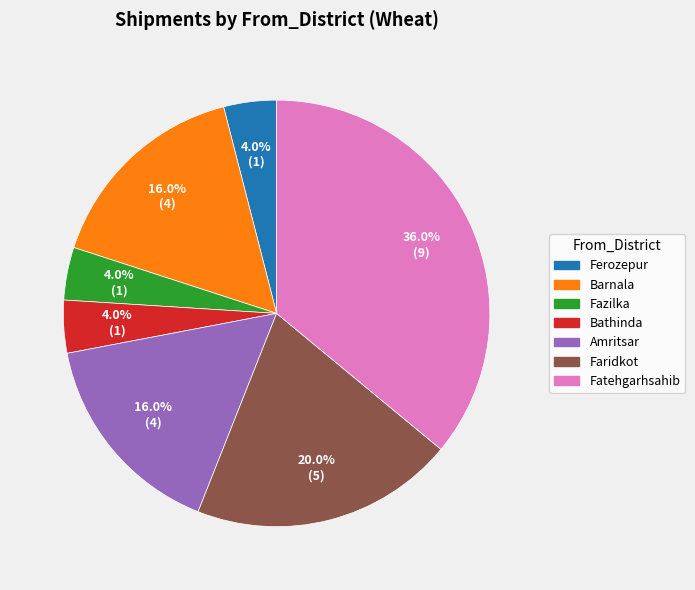

What is the largest slice in the pie chart?

Fatehgarhsahib